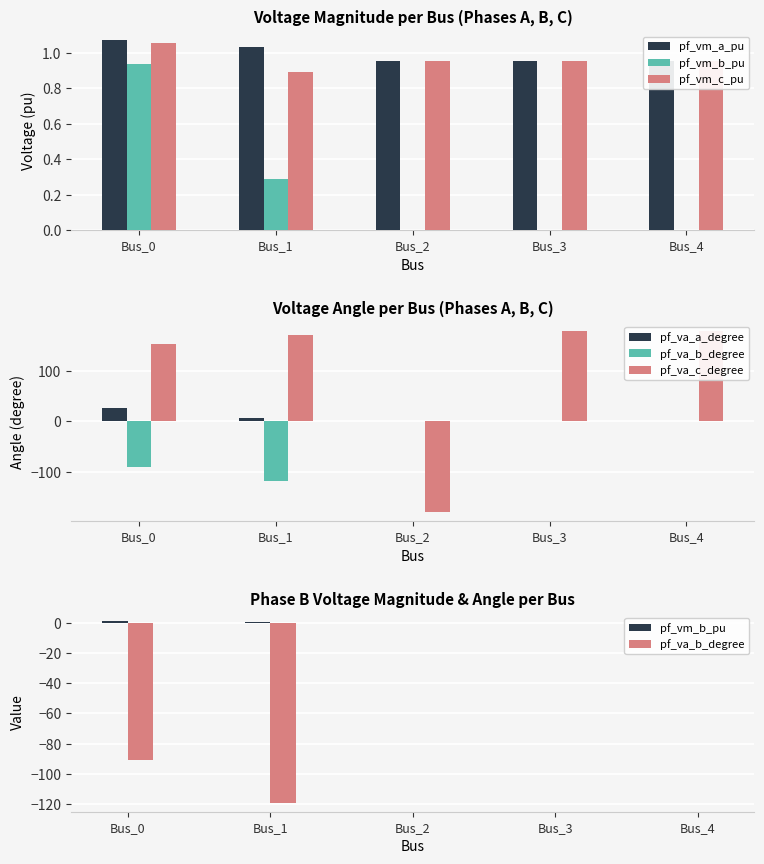

How many distinct data groups are displayed?

6